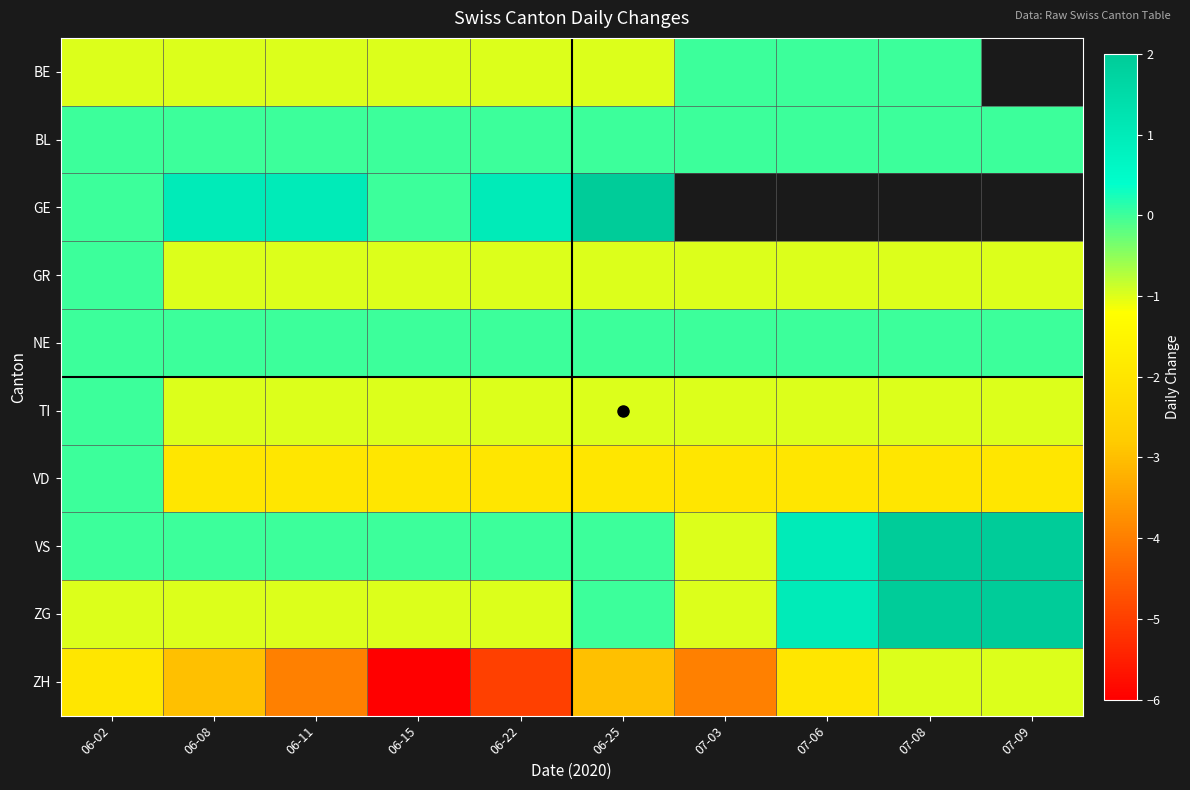

What is the difference between the maximum and minimum values in the TI series?

1.0